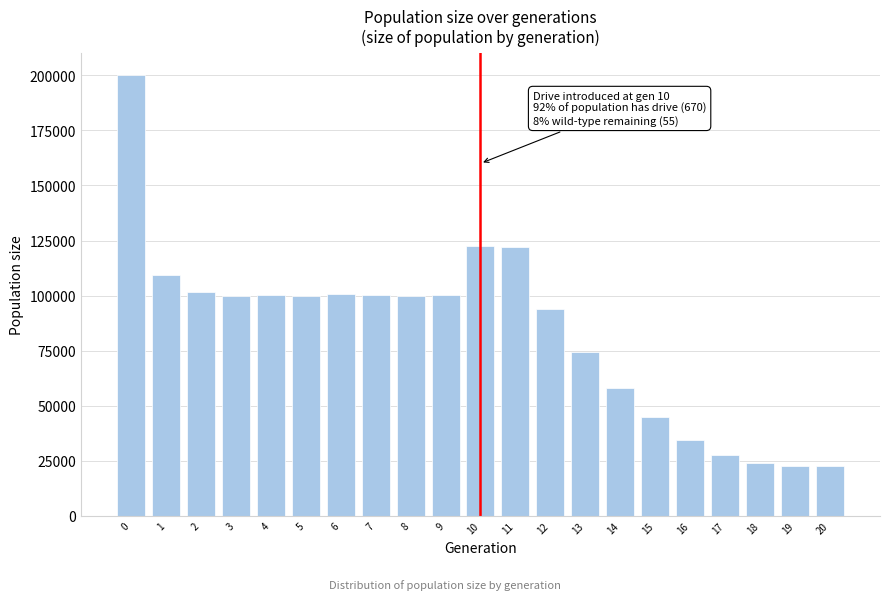

What is the value of the 12th bar from the left?

121970